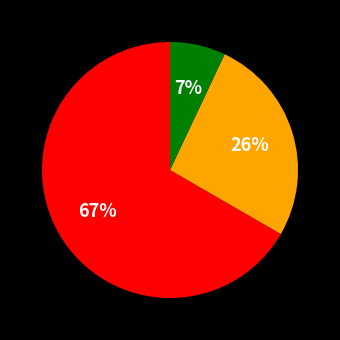

Is there a majority slice in this chart?

Yes